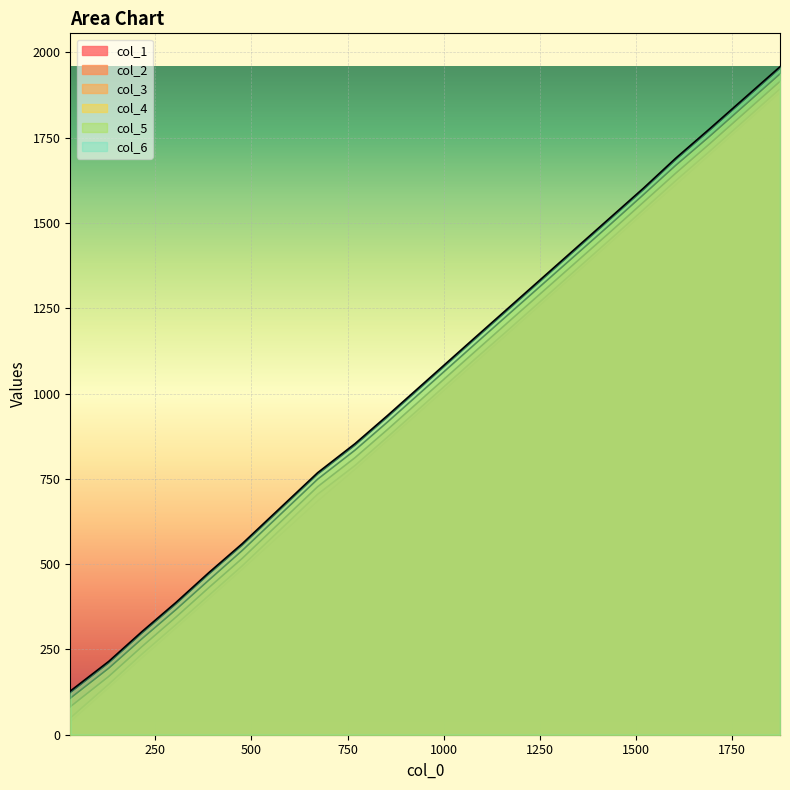

What position from the right is 1250?

11